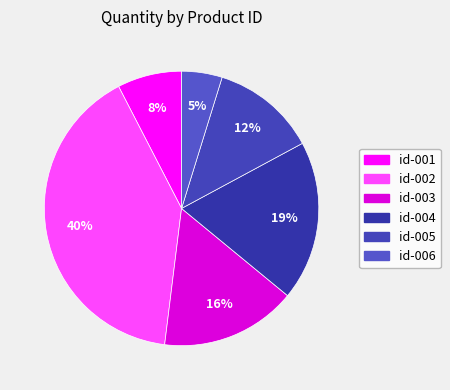

Is there a majority slice in this chart?

No